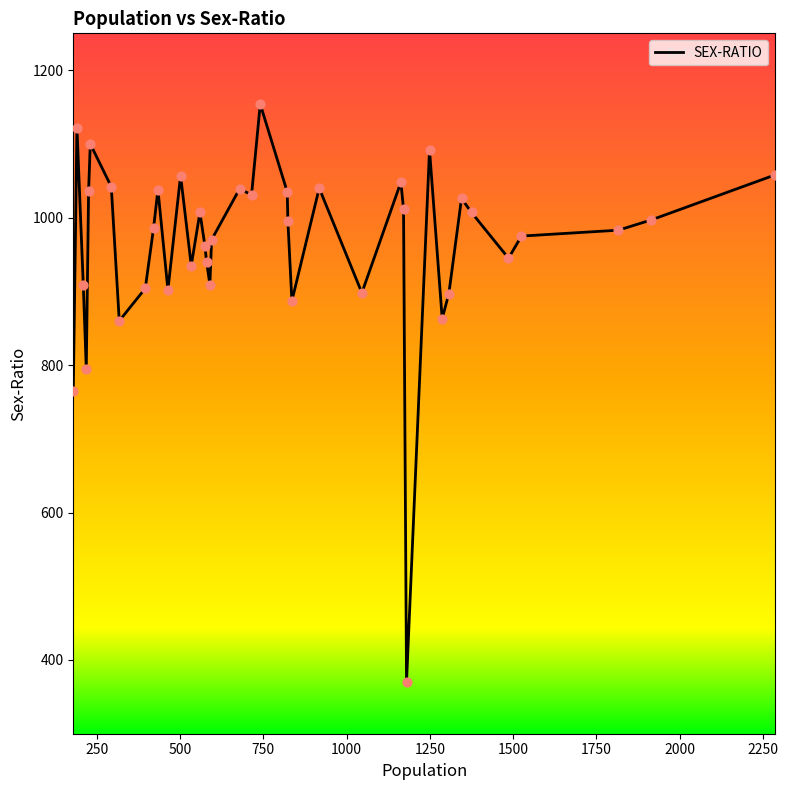

What is the greatest value displayed?

1154